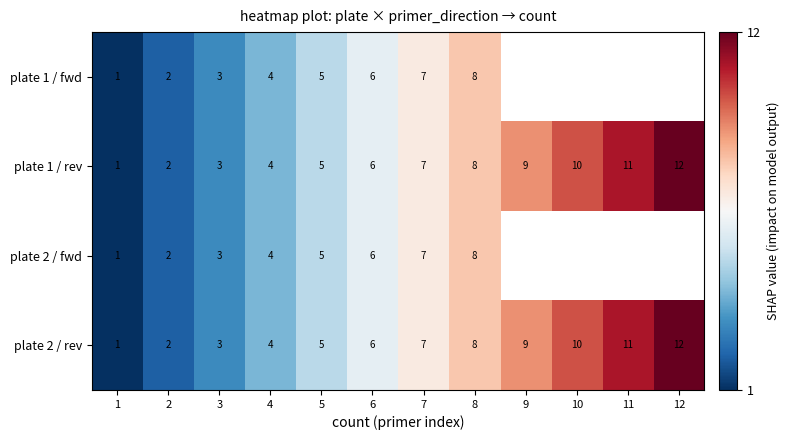

True or false: plate 1 / rev has a value of 9 at 9.

True